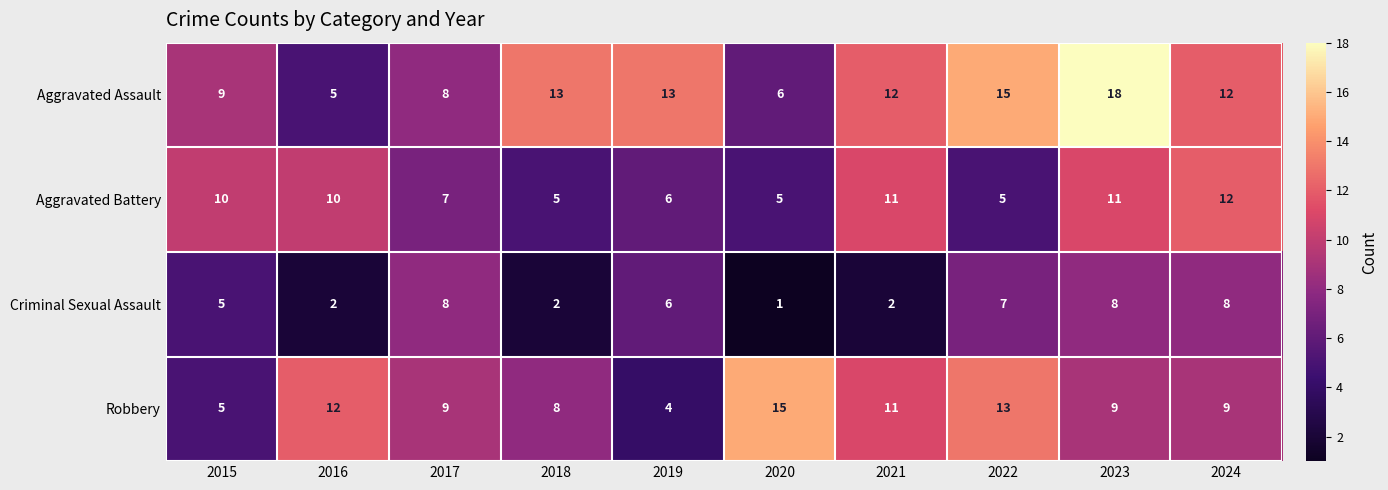

Count the Criminal Sexual Assault values in the range 2 to 8.

9